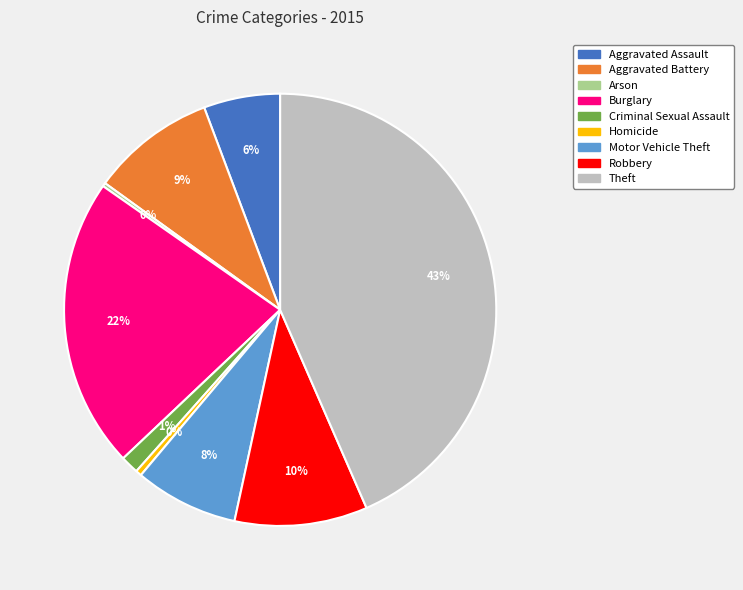

To the nearest percent, what is the average slice percentage?

11%